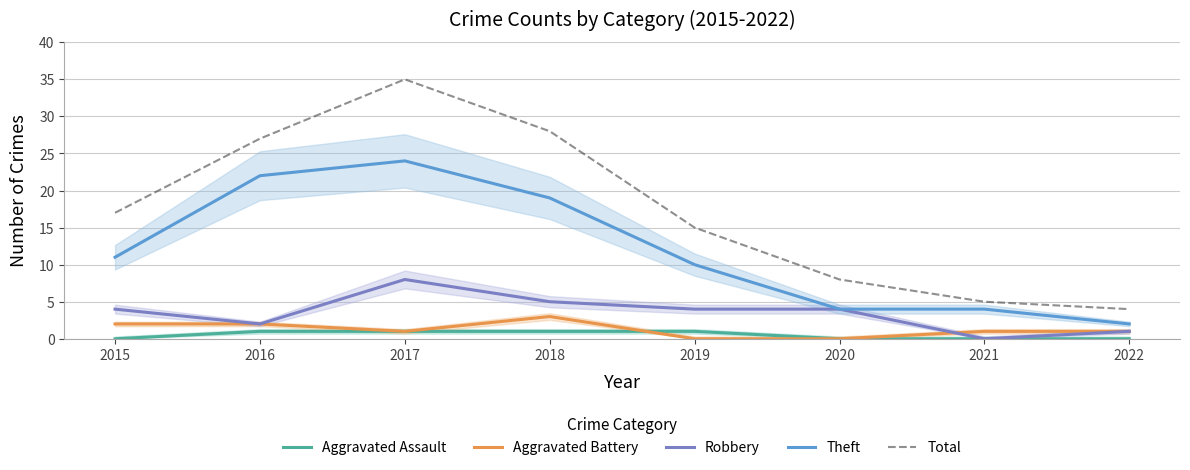

How many values in the Robbery series are below 4?

3